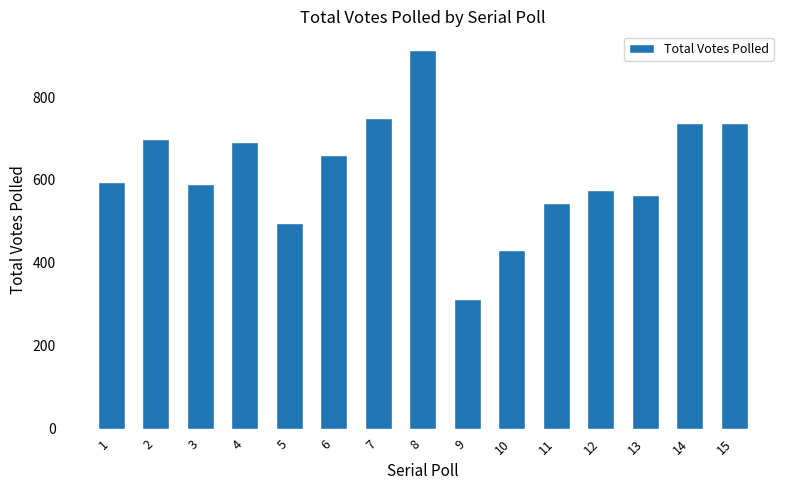

Reading left to right, extract all data points from this chart.

1=596	2=700	3=591	4=692	5=497	6=660	7=749	8=913	9=312	10=431	11=545	12=576	13=563	14=737	15=737